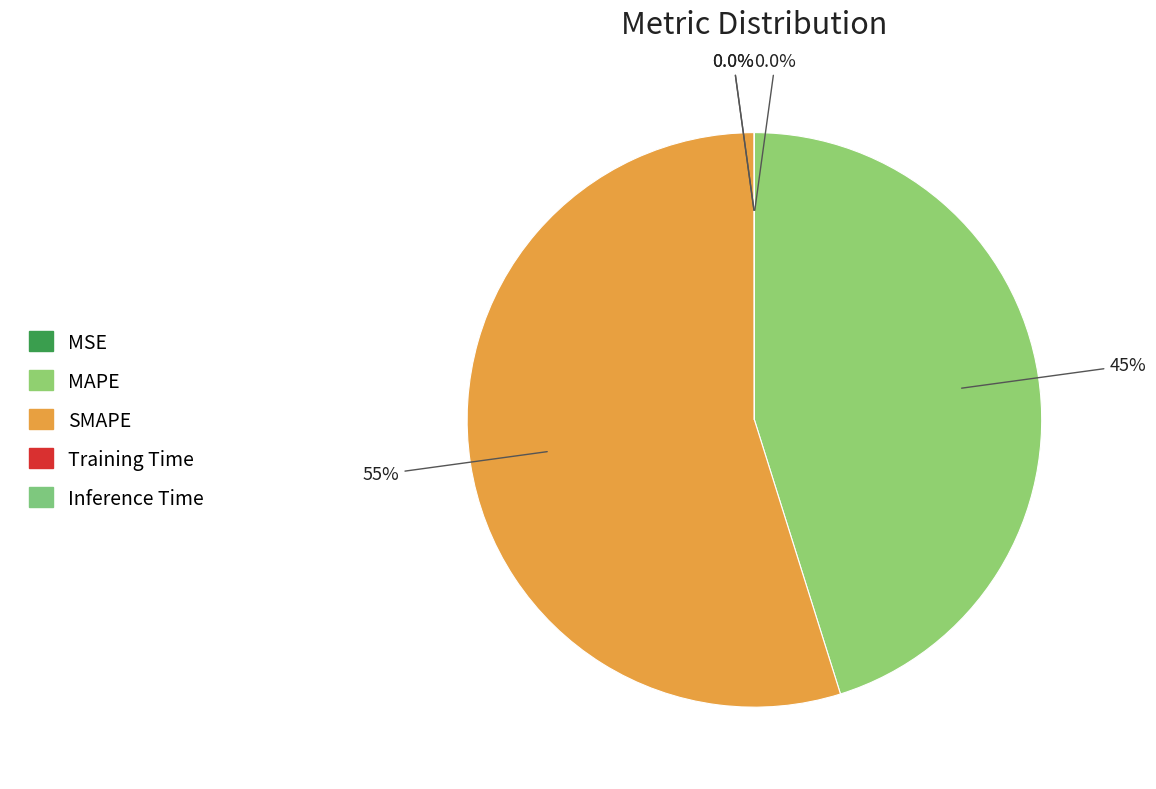

True or false: Training Time accounts for 1% of the total.

False